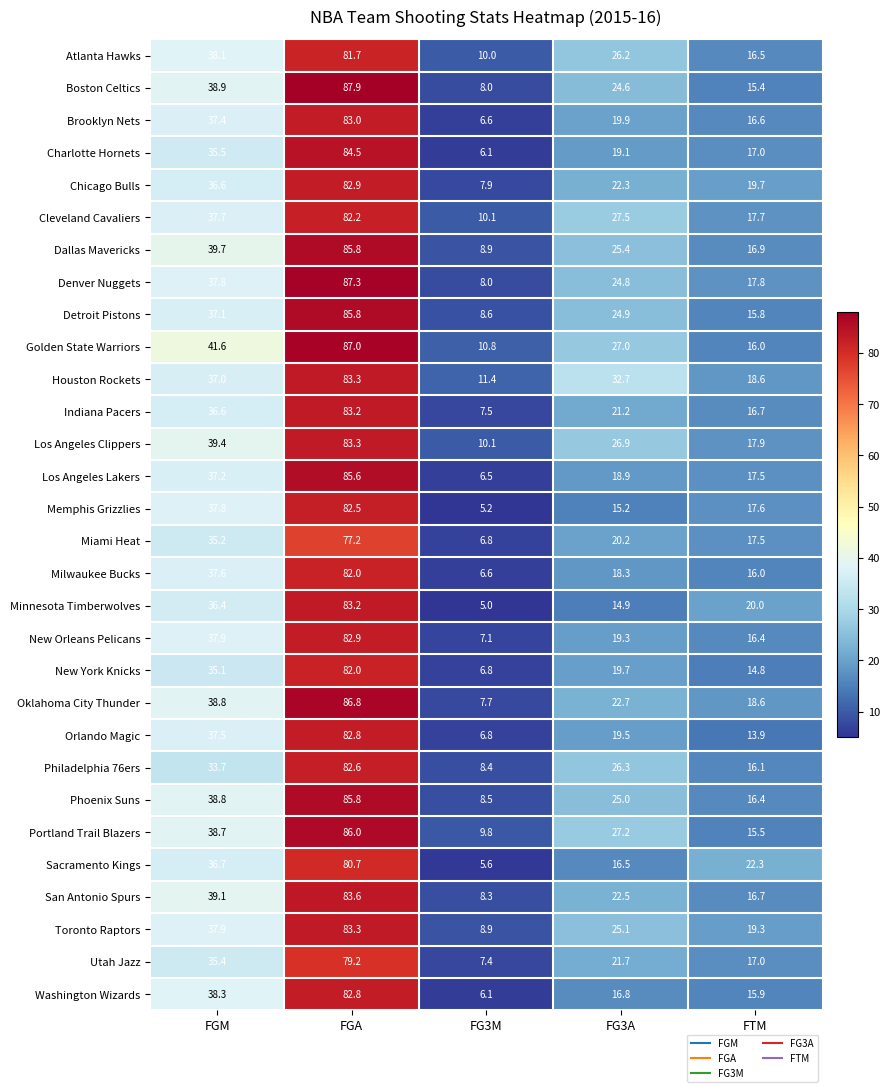

The value of Golden State Warriors at FG3M is 10.8. True or false?

True